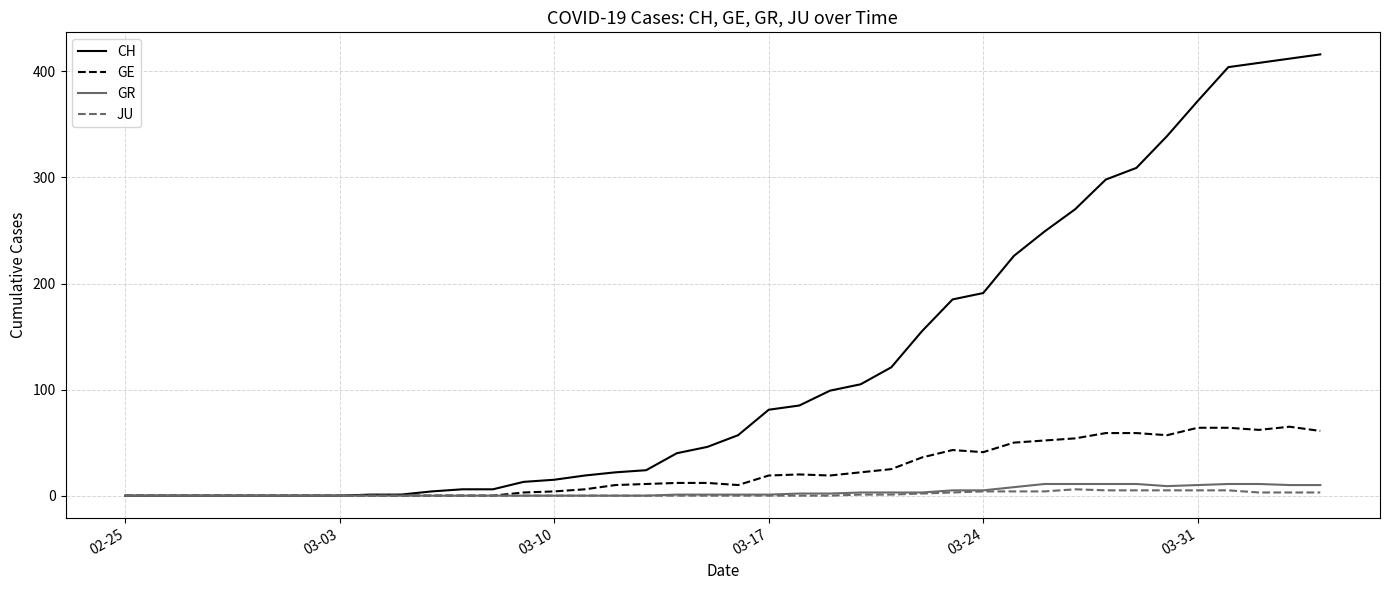

What is the maximum value for GR?

11